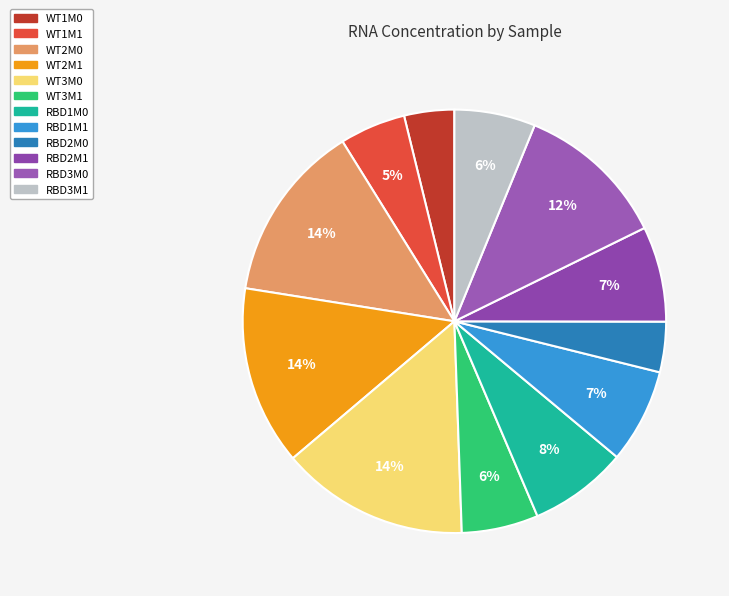

Is it true that WT1M0 is 18% of the pie?

False